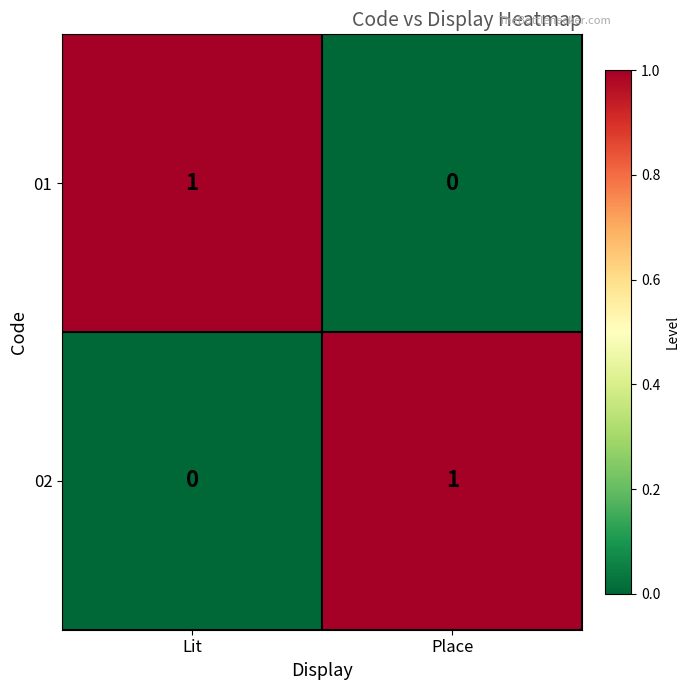

Rank the categories by 02 value from highest to lowest.

Place, Lit